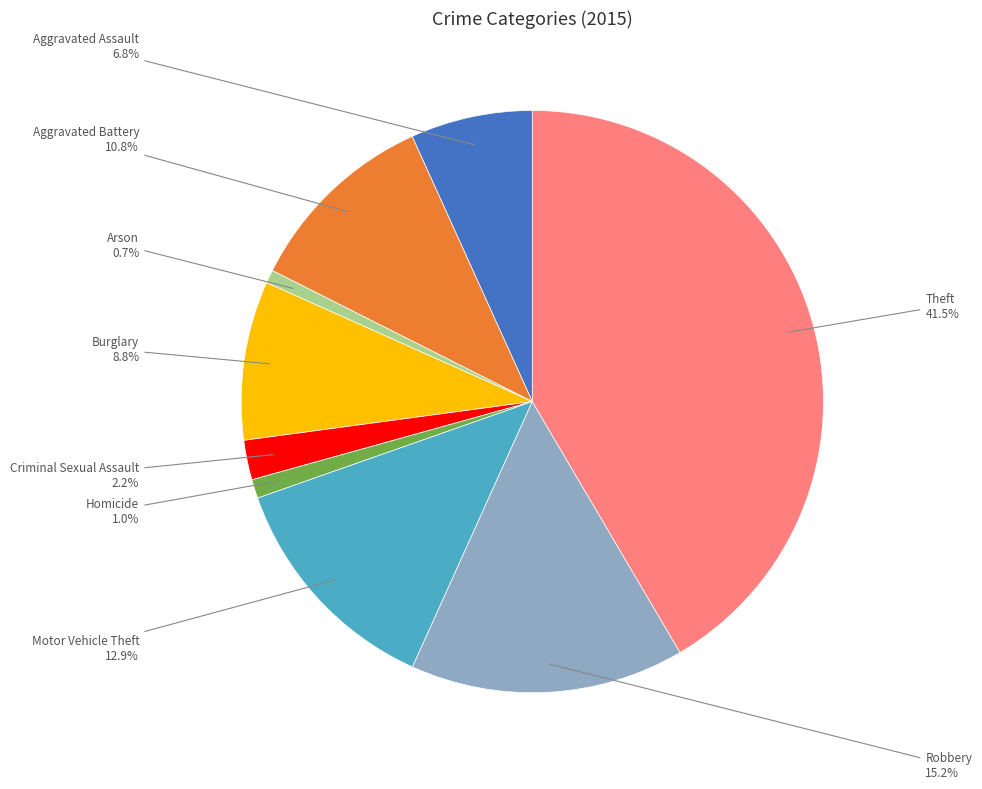

Is there a majority slice in this chart?

No